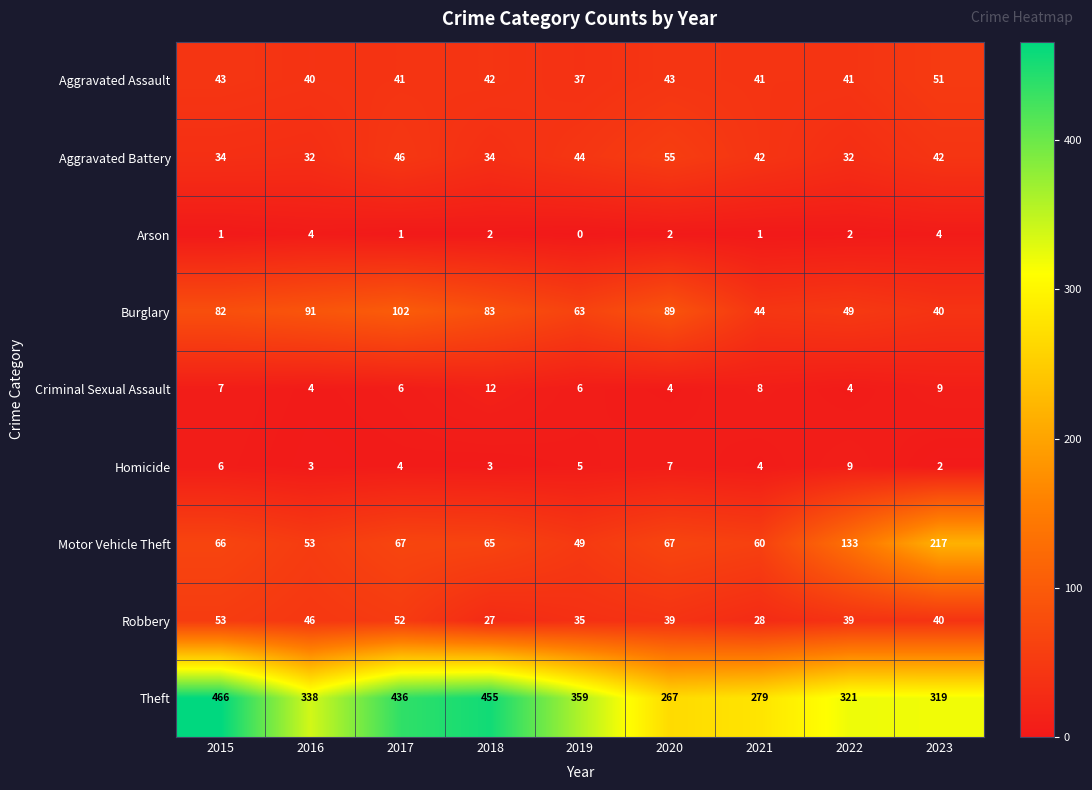

True or false: Aggravated Assault has a value of 66 at 2015.

False